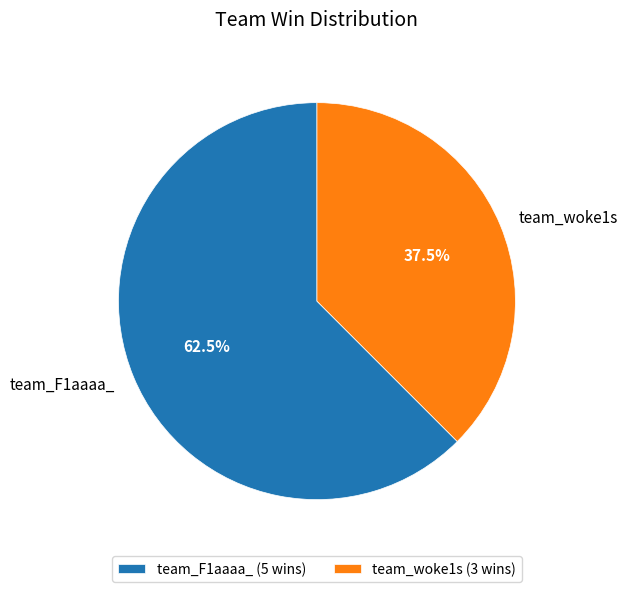

Approximately how many times larger is the value at team_F1aaaa_ compared to team_woke1s?

1.7